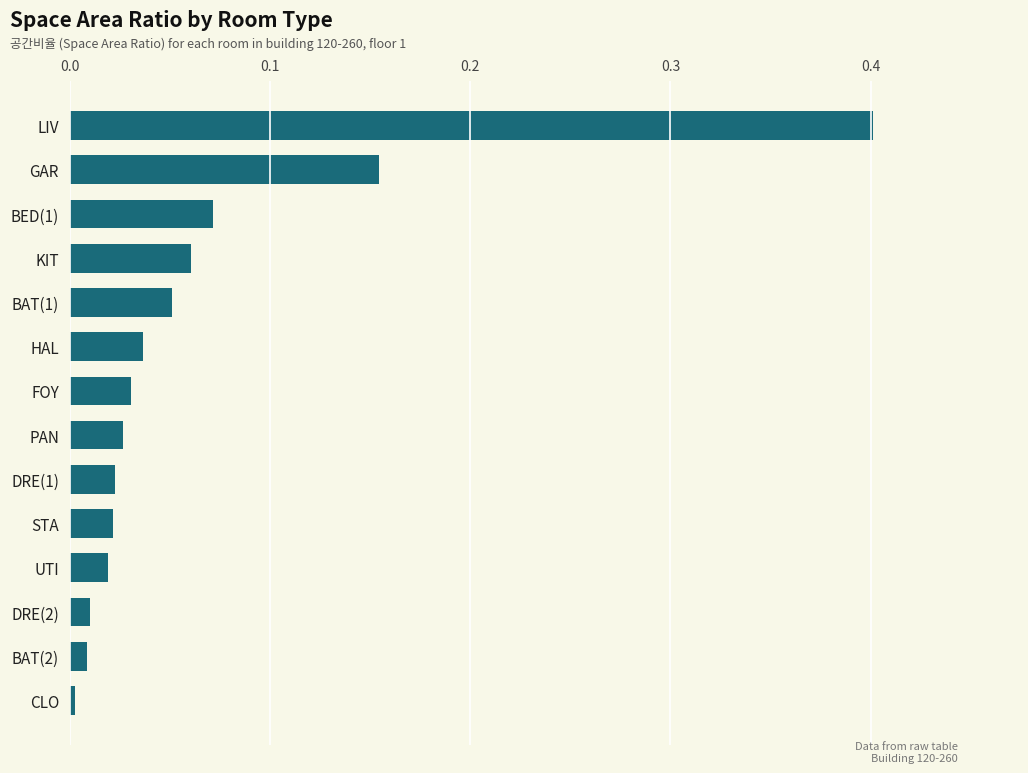

What is the label of the 4th bar from the bottom?

UTI